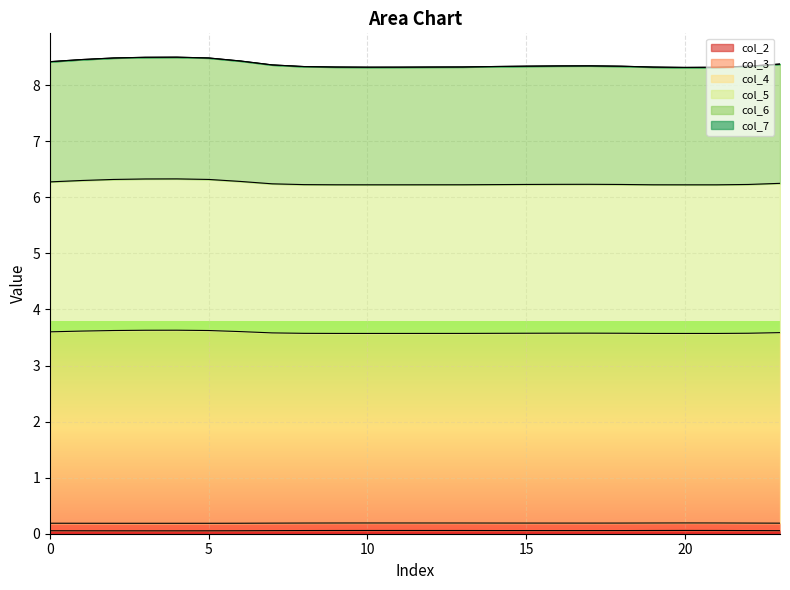

How many data points does each series have?

24